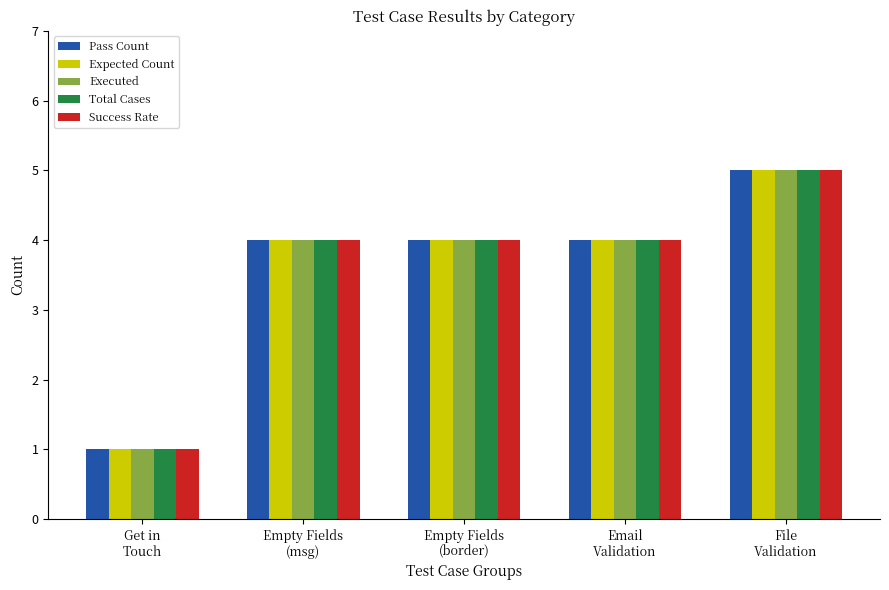

What is the sum of all Expected Count values?

18